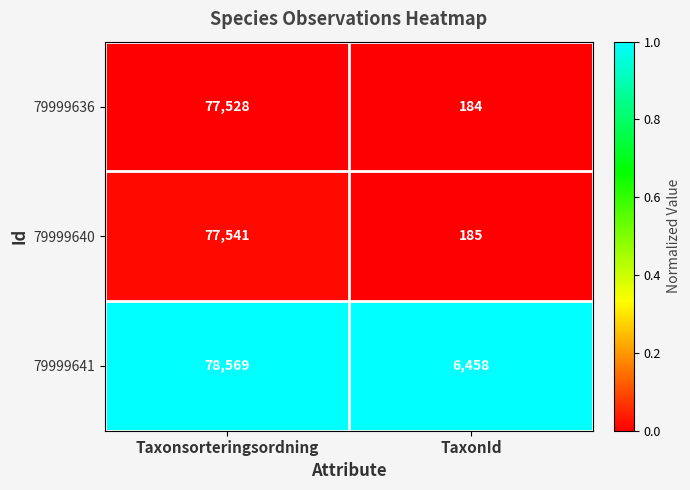

What is the total value across all series at TaxonId?

6827